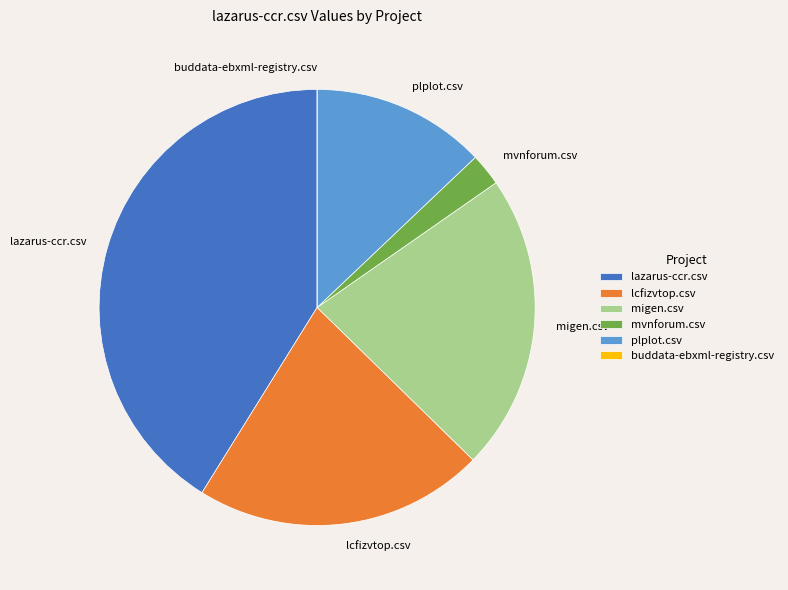

Is it true that lcfizvtop.csv is 22% of the pie?

True